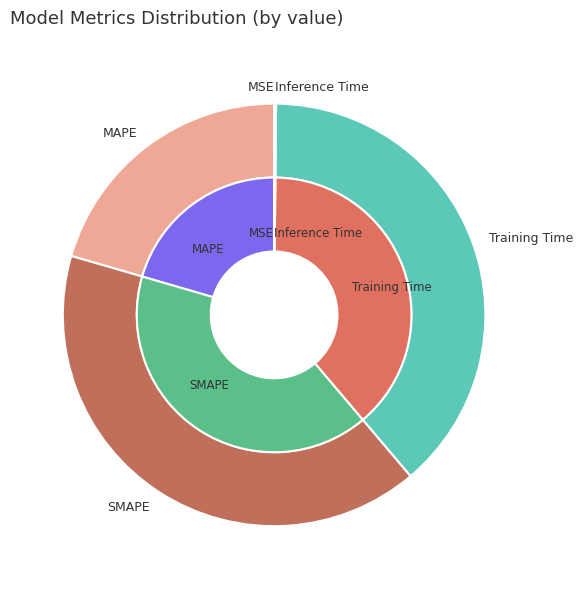

Which slice is the largest?

SMAPE